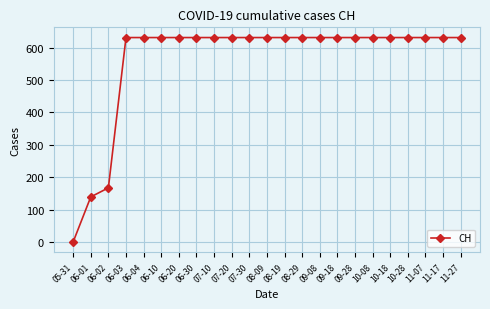

Reading left to right, list all the values displayed in this chart.

05-31=0	06-01=139	06-02=167	06-03=631	06-04=631	06-10=631	06-20=631	06-30=631	07-10=631	07-20=631	07-30=631	08-09=631	08-19=631	08-29=631	09-08=631	09-18=631	09-28=631	10-08=631	10-18=631	10-28=631	11-07=631	11-17=631	11-27=631